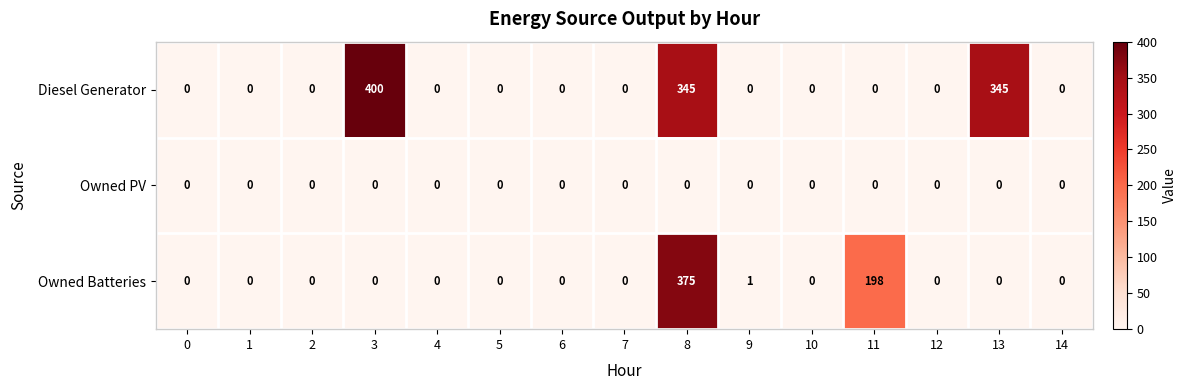

List the series in order of their peak value, lowest first.

Owned PV, Owned Batteries, Diesel Generator